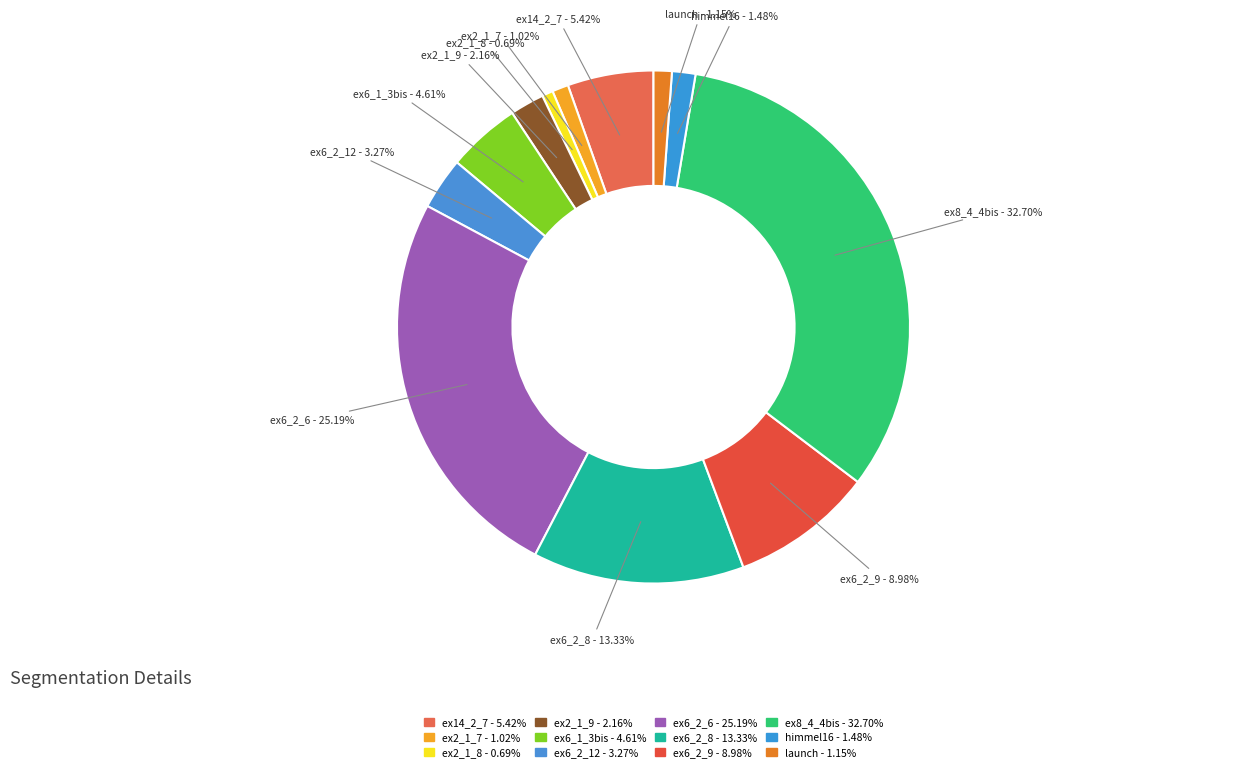

To the nearest percent, what portion does ex6_2_12 represent?

3%